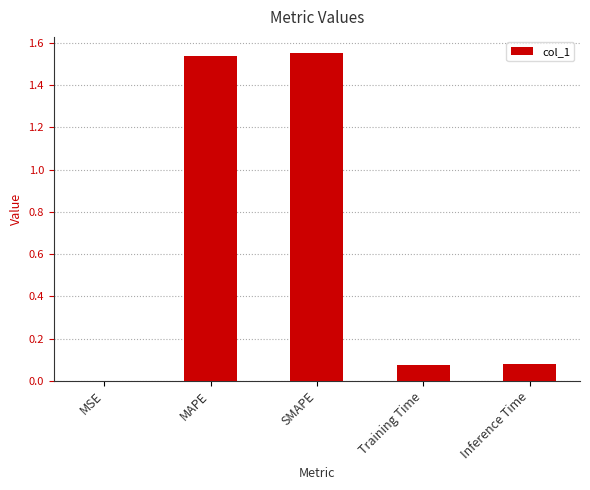

At which label is the value closest to 0?

MSE